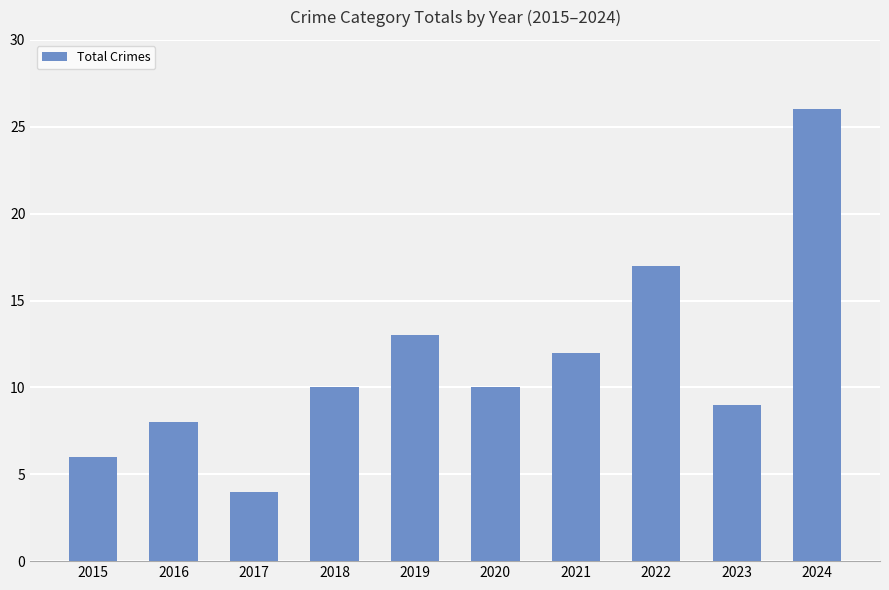

True or false: the data shows 8 at 2015.

False